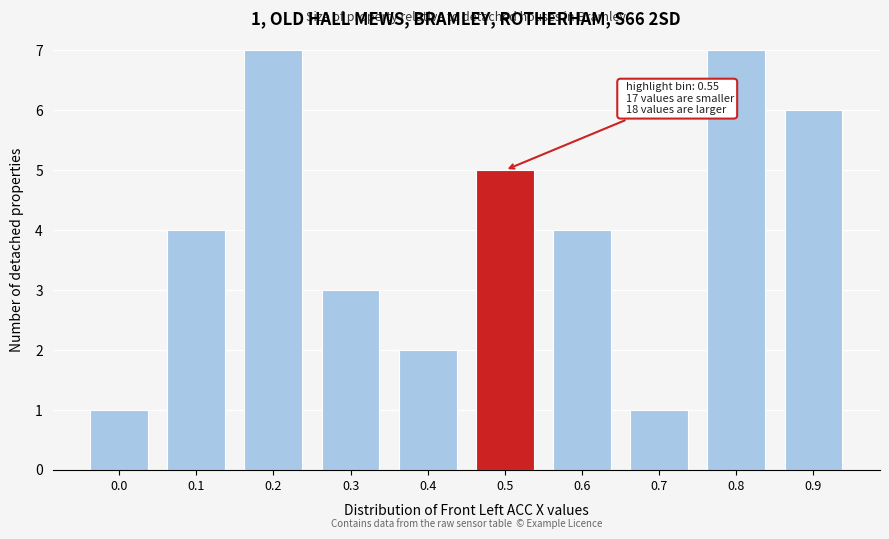

Reading left to right, what are all the values shown in this chart?

0.0=1	0.1=4	0.2=7	0.3=3	0.4=2	0.5=5	0.6=4	0.7=1	0.8=7	0.9=6